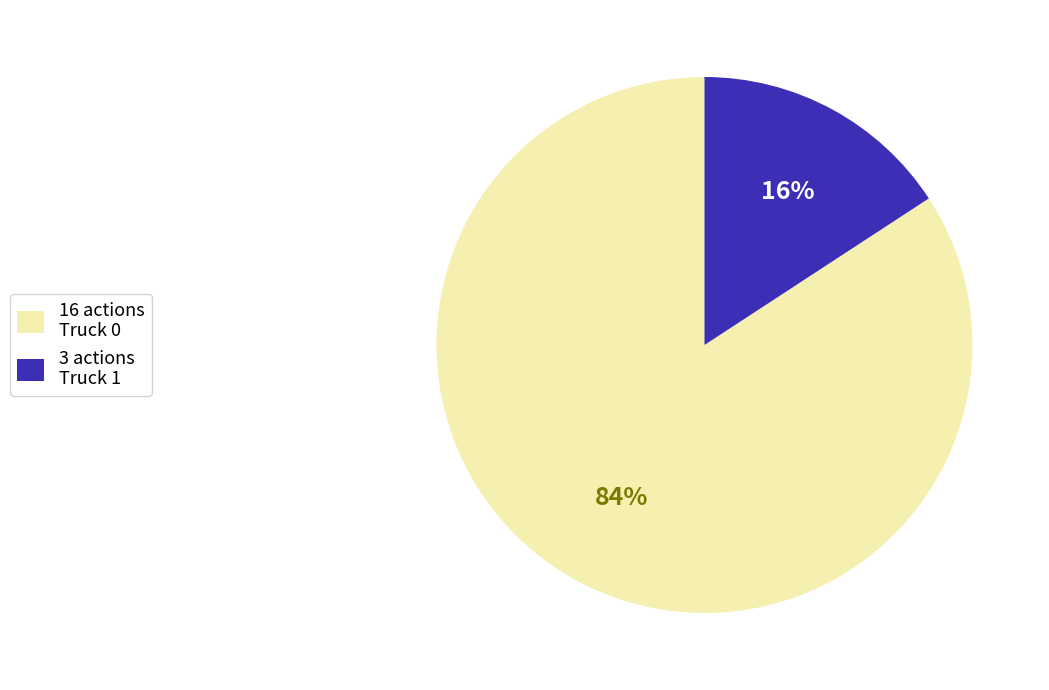

To the nearest percent, what portion does 16 actions Truck 0 represent?

84%